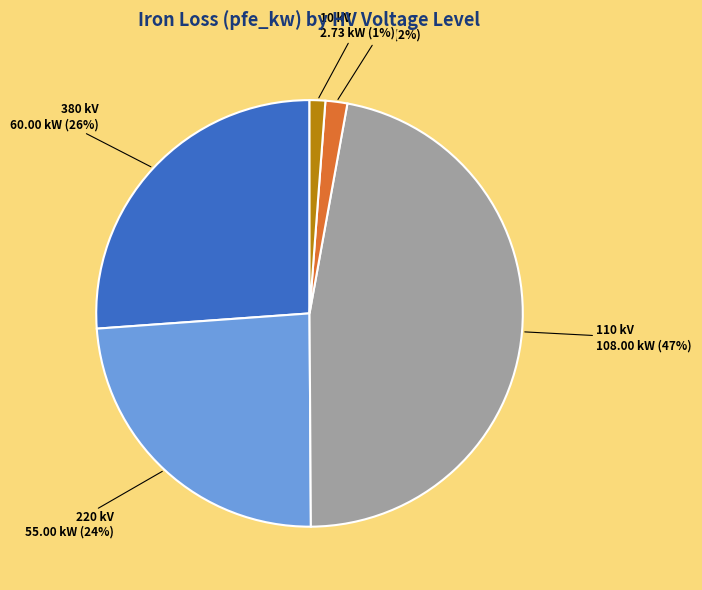

To the nearest percent, what portion does 220 kV represent?

24%